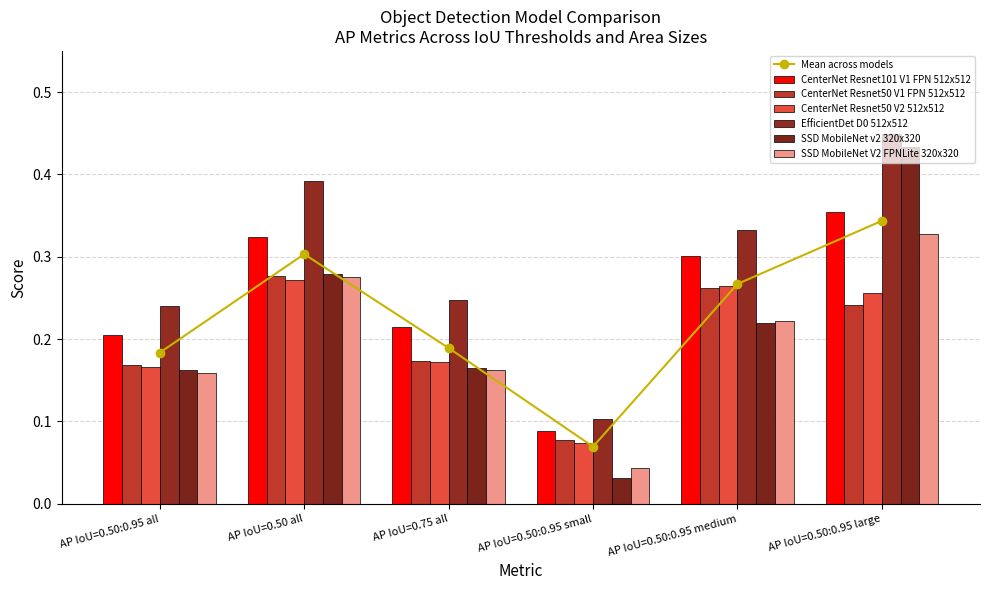

The SSD MobileNet V2 FPNLite 320x320 series shows 0.0 at AP IoU=0.50:0.95 small. True or false?

True